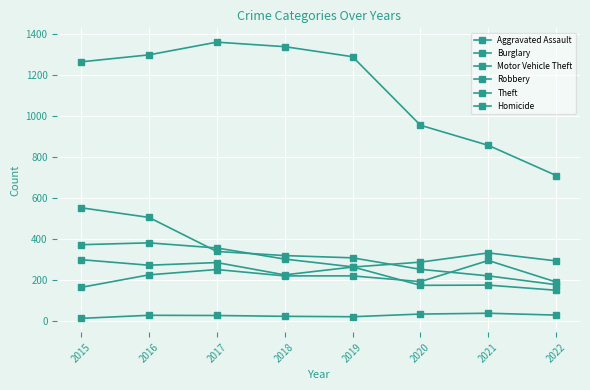

At which label does Theft first exceed 1288?

2016